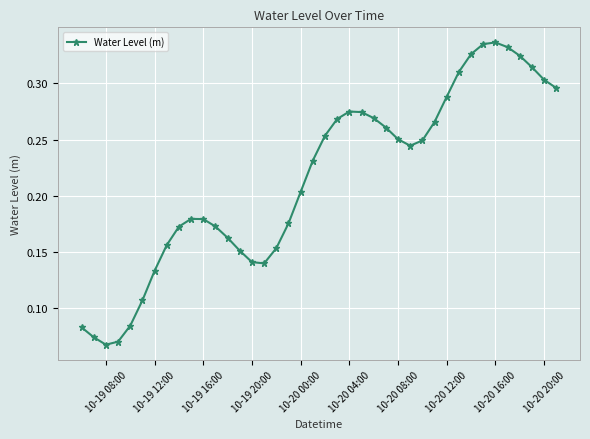

True or false: the data has more than 0 interior local peaks.

True